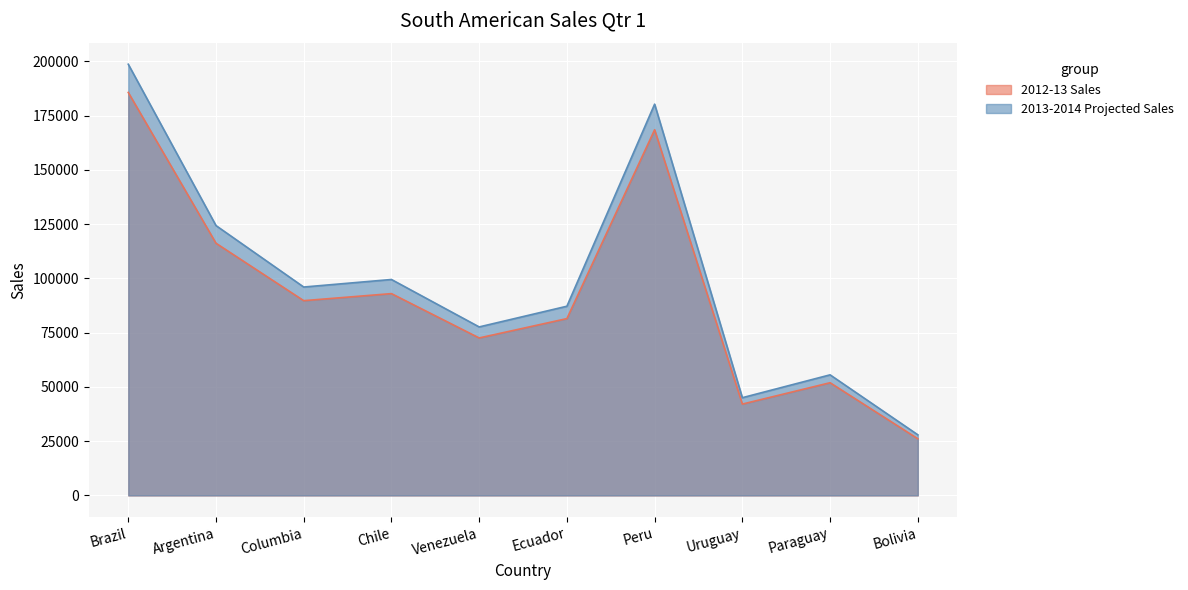

True or false: 2012-13 Sales has a value of 51942.0 at Paraguay.

True